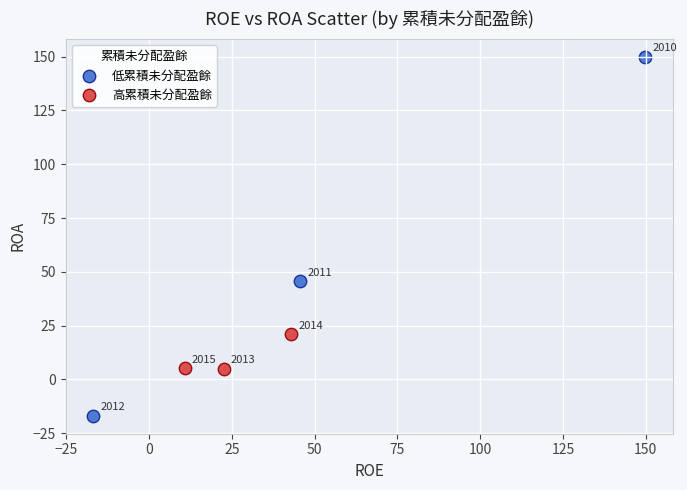

Which series reaches the maximum Y coordinate?

低累積未分配盈餘